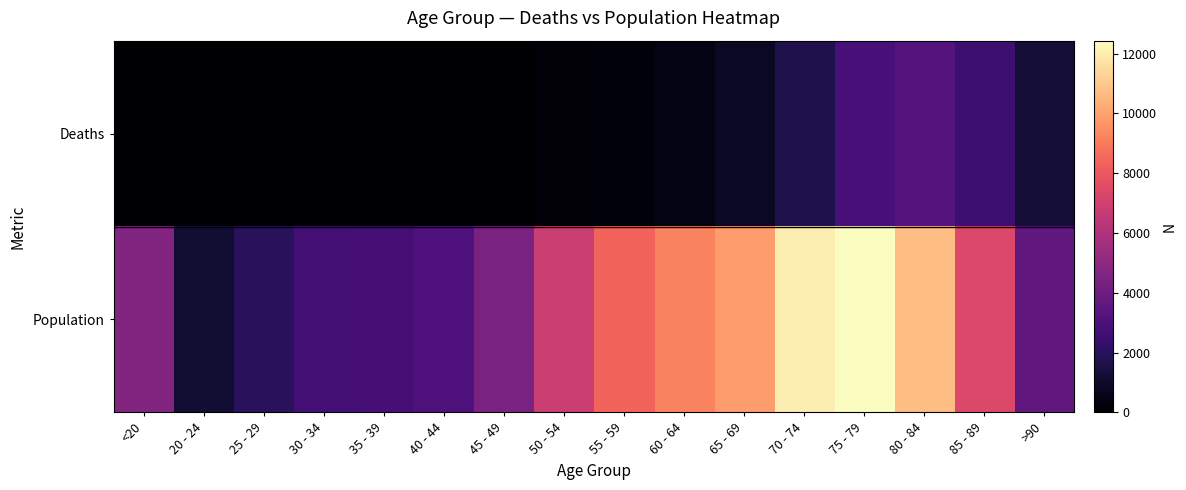

Is it true that Deaths equals 6 at 35 - 39?

False